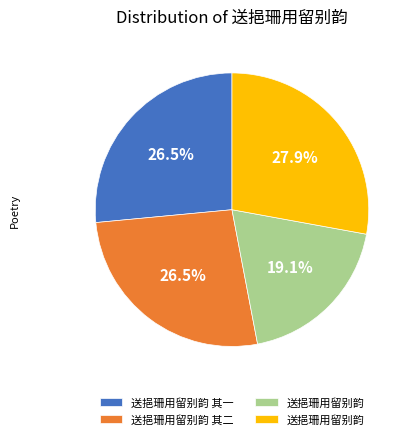

How many slices are in this pie chart?

4